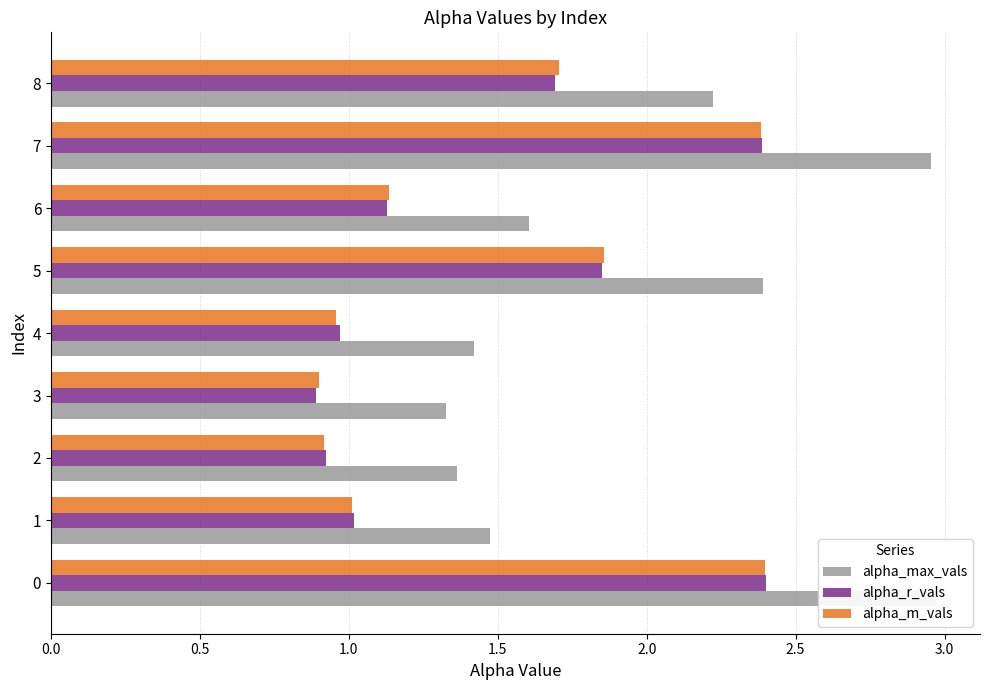

What are all the series names shown in the legend?

alpha_max_vals, alpha_r_vals, alpha_m_vals